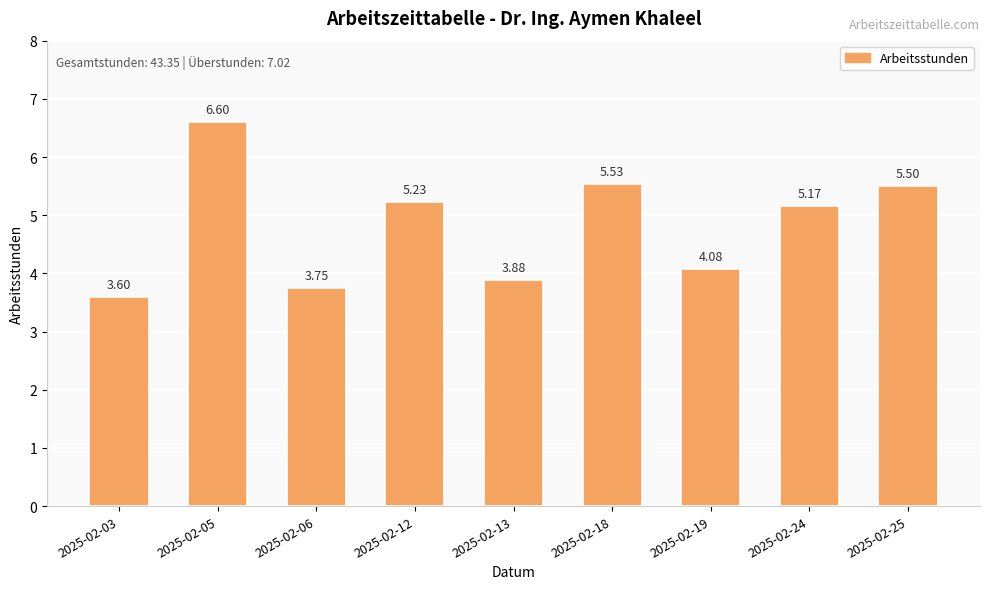

What is the change in value from 2025-02-03 to 2025-02-24?

+1.6